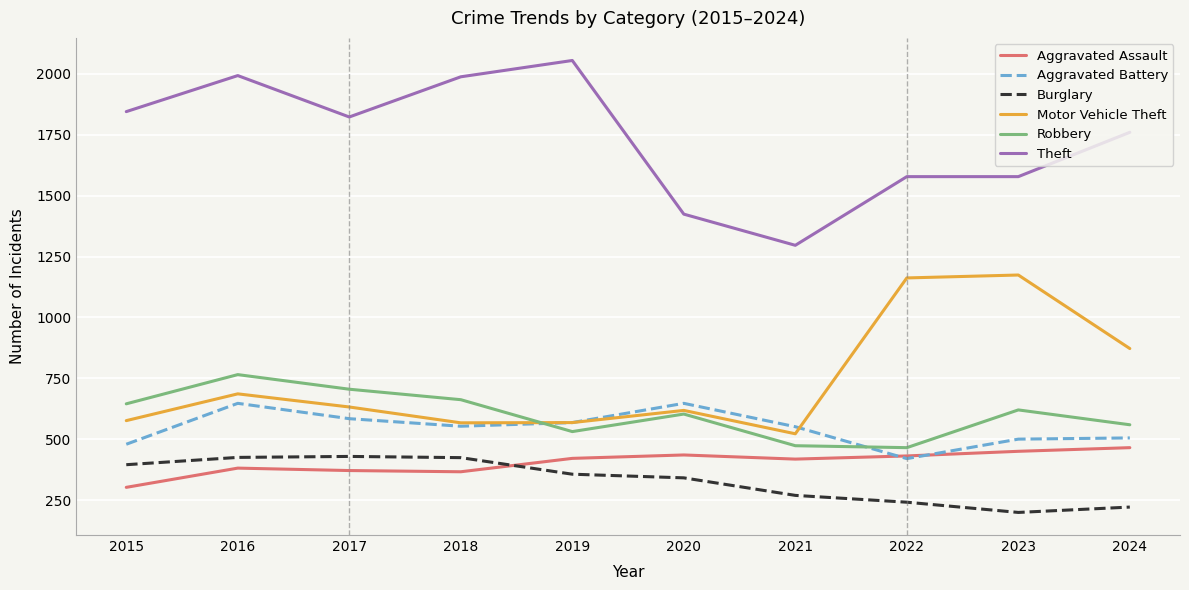

Is it true that Motor Vehicle Theft equals 397 at 2016?

False